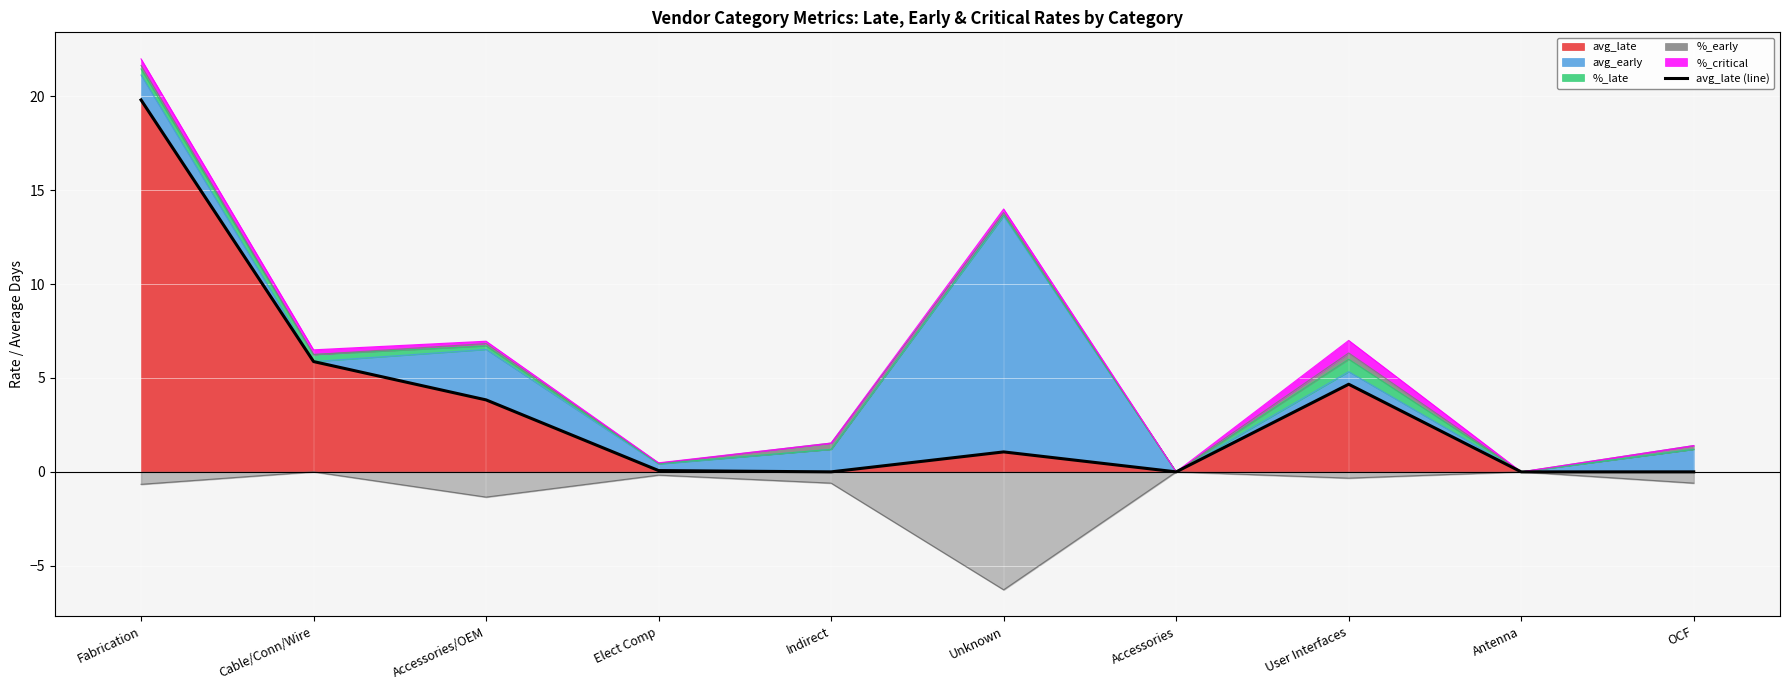

Which has a higher value, Antenna or Accessories?

Antenna